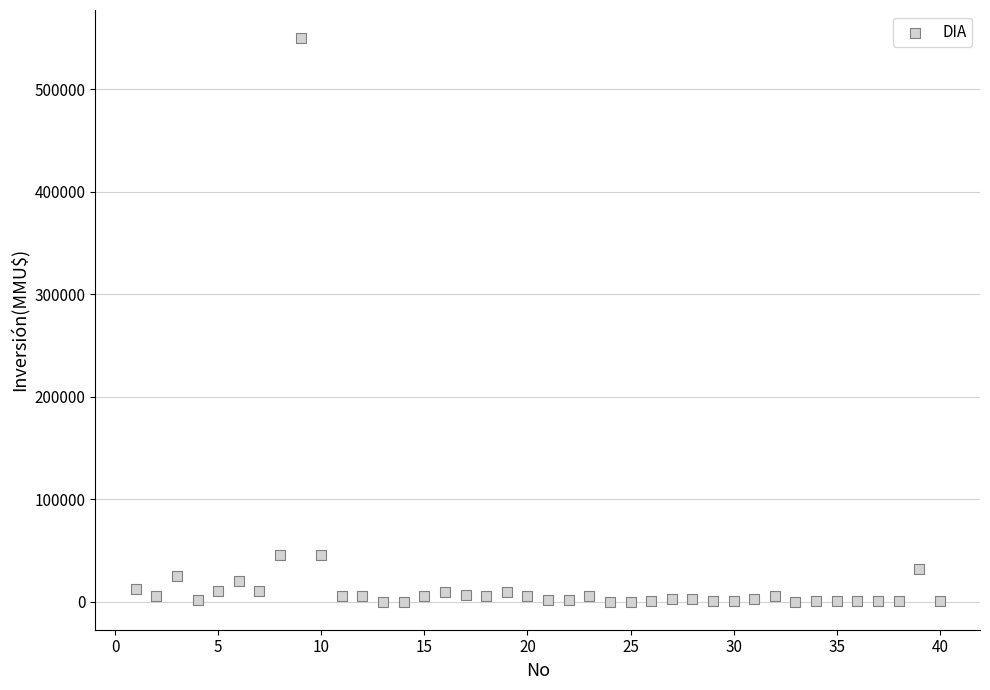

What is the range of X values (max minus min)?

39